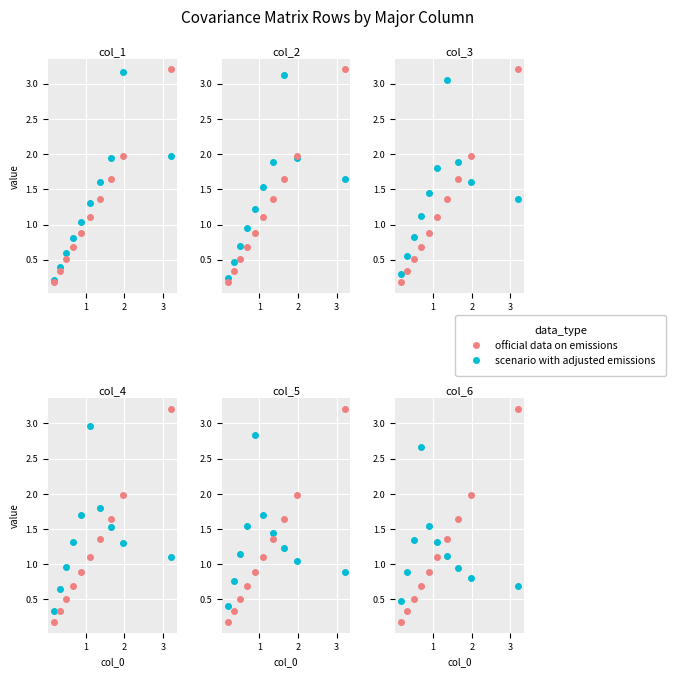

What is the minimum value for official data on emissions?

0.2